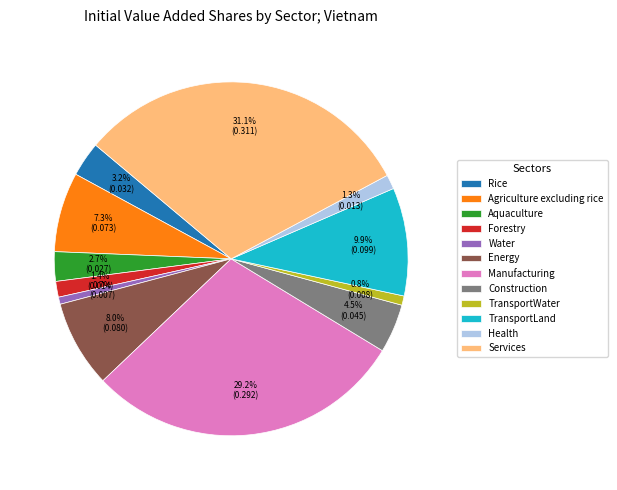

To the nearest percent, what is the average slice percentage?

8%